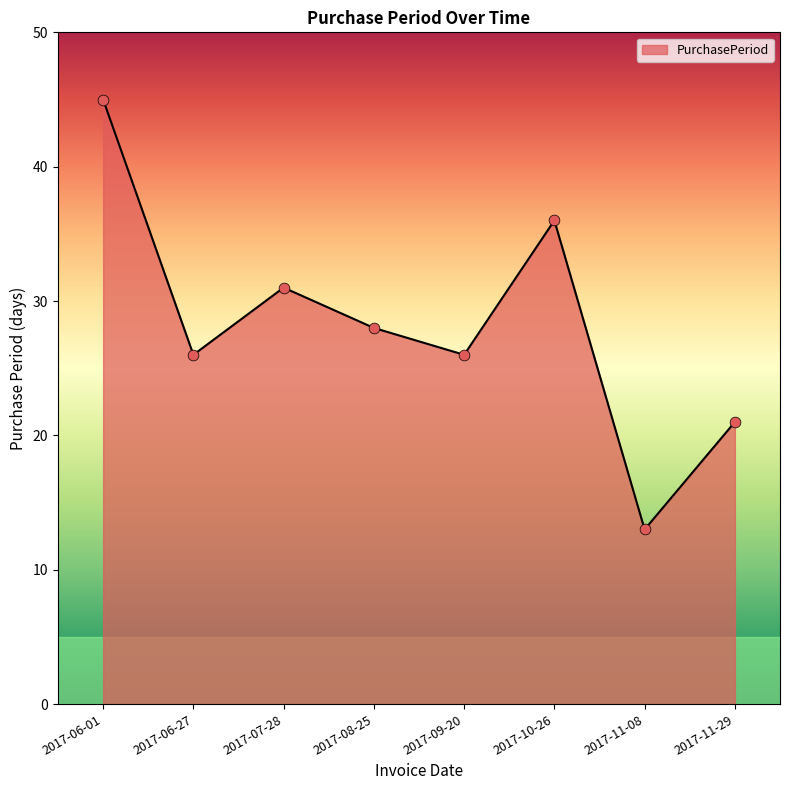

Between 2017-11-29 and 2017-09-20, which is larger?

2017-09-20